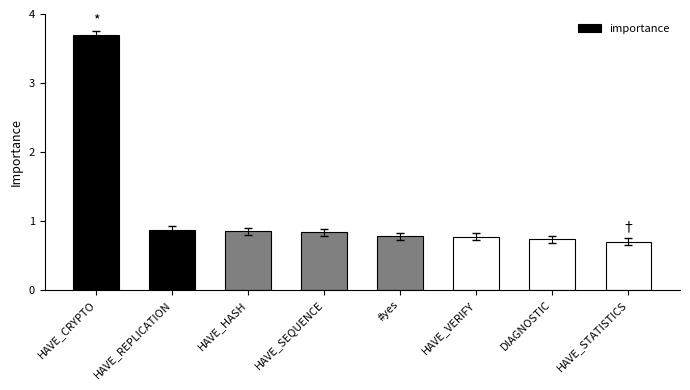

What is the difference between the second highest and minimum values?

0.2